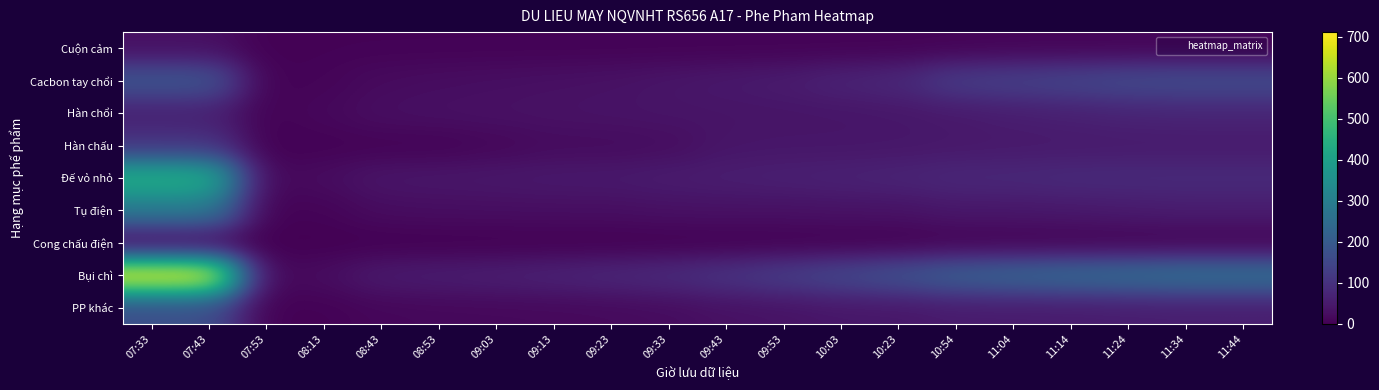

What is the total value across all series at 08:43?

184